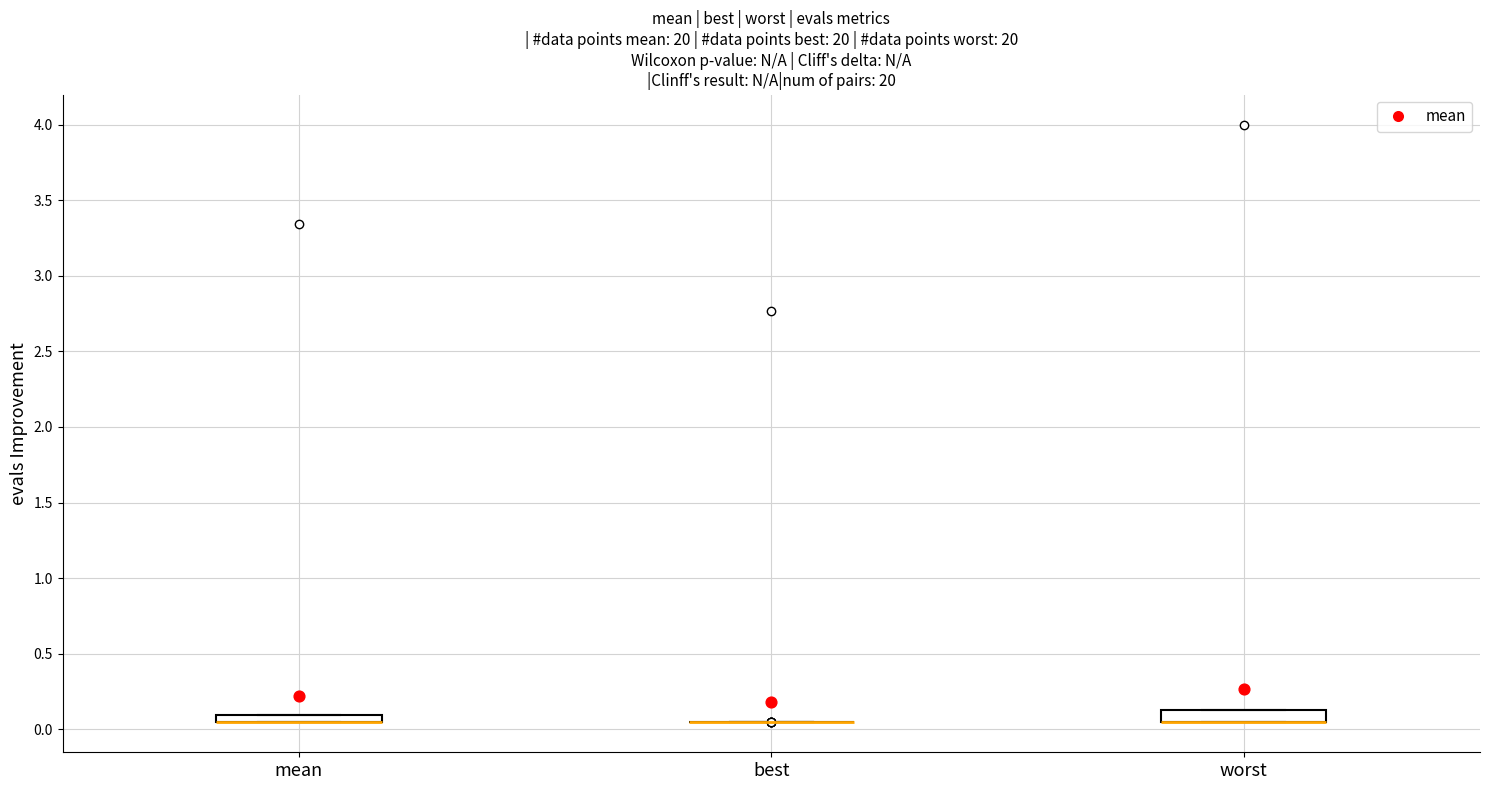

Where is the upper edge of the box for worst on the y-axis? The values are not printed on the chart, so give them approximately, as read against the axis.

0.15